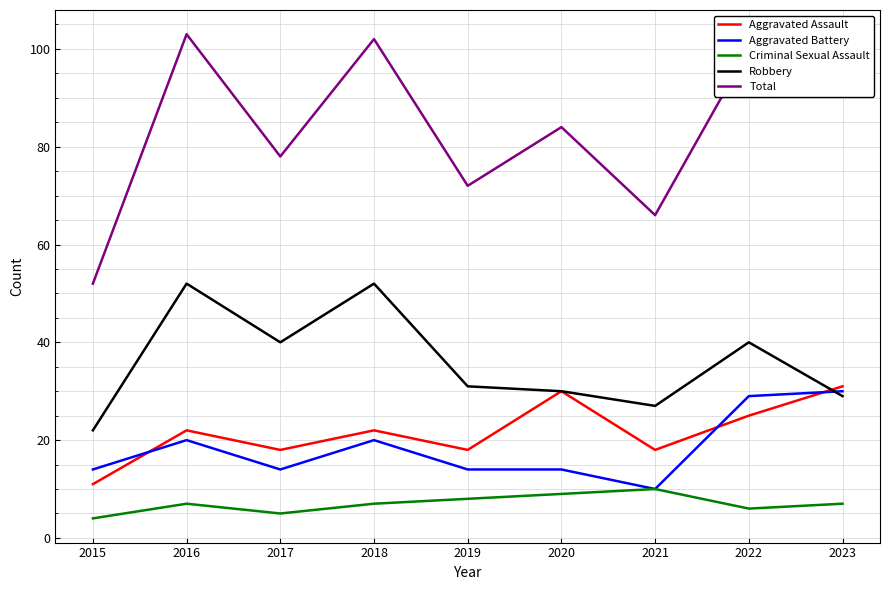

Is it true that Aggravated Assault equals 22 at 2018?

True